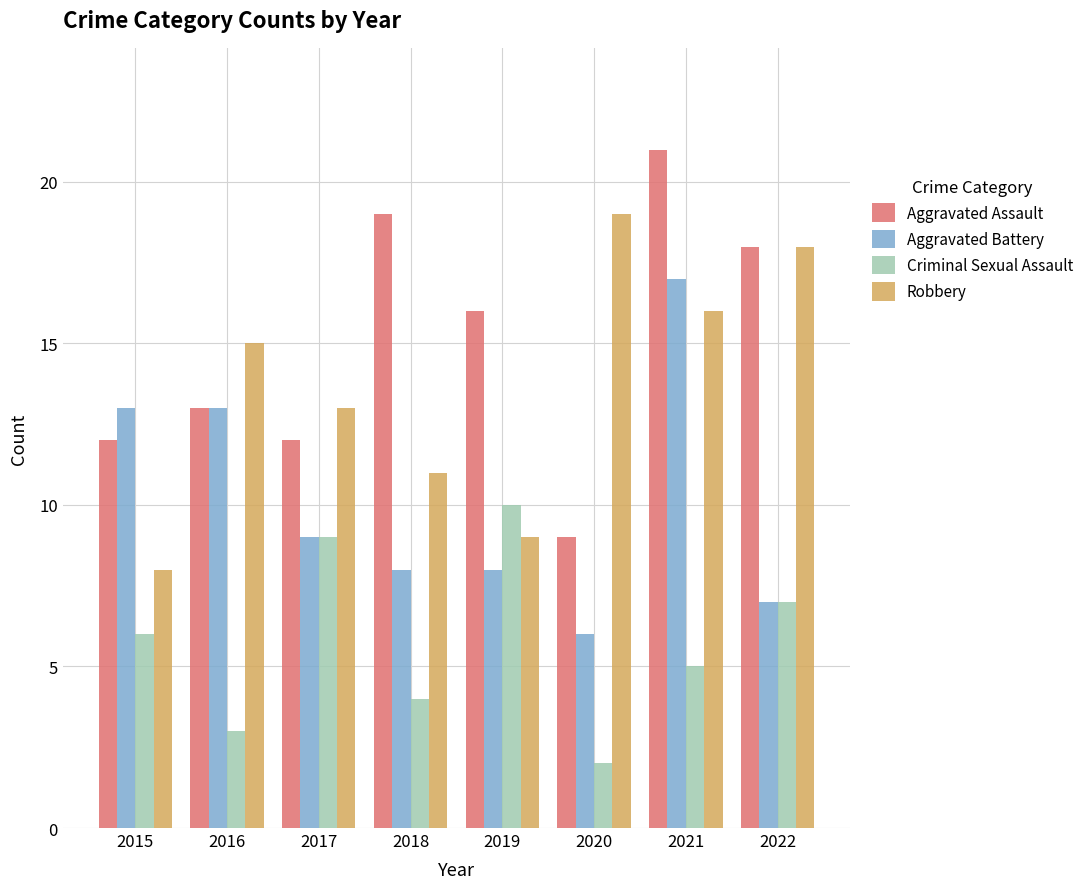

What is the spread (max minus min) of values at 2017?

4